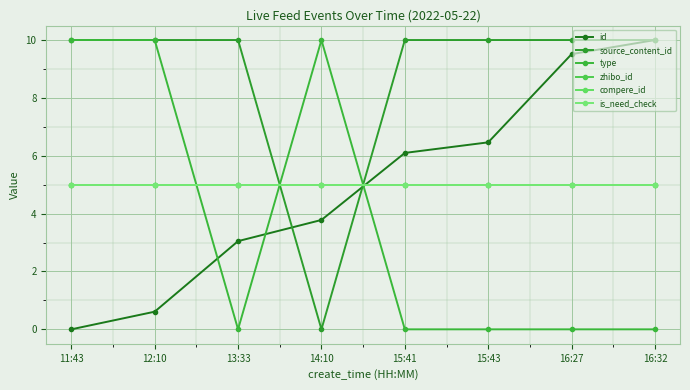

Reading left to right, transcribe all the data shown in this chart.

id: 11:43=0.0	12:10=0.6	13:33=3.0	14:10=3.8	15:41=6.1	15:43=6.5	16:27=9.5	16:32=10.0
source_content_id: 11:43=10.0	12:10=10.0	13:33=10.0	14:10=0.0	15:41=10.0	15:43=10.0	16:27=10.0	16:32=10.0
type: 11:43=10.0	12:10=10.0	13:33=0.0	14:10=10.0	15:41=0.0	15:43=0.0	16:27=0.0	16:32=0.0
zhibo_id: 11:43=5.0	12:10=5.0	13:33=5.0	14:10=5.0	15:41=5.0	15:43=5.0	16:27=5.0	16:32=5.0
compere_id: 11:43=5.0	12:10=5.0	13:33=5.0	14:10=5.0	15:41=5.0	15:43=5.0	16:27=5.0	16:32=5.0
is_need_check: 11:43=5.0	12:10=5.0	13:33=5.0	14:10=5.0	15:41=5.0	15:43=5.0	16:27=5.0	16:32=5.0